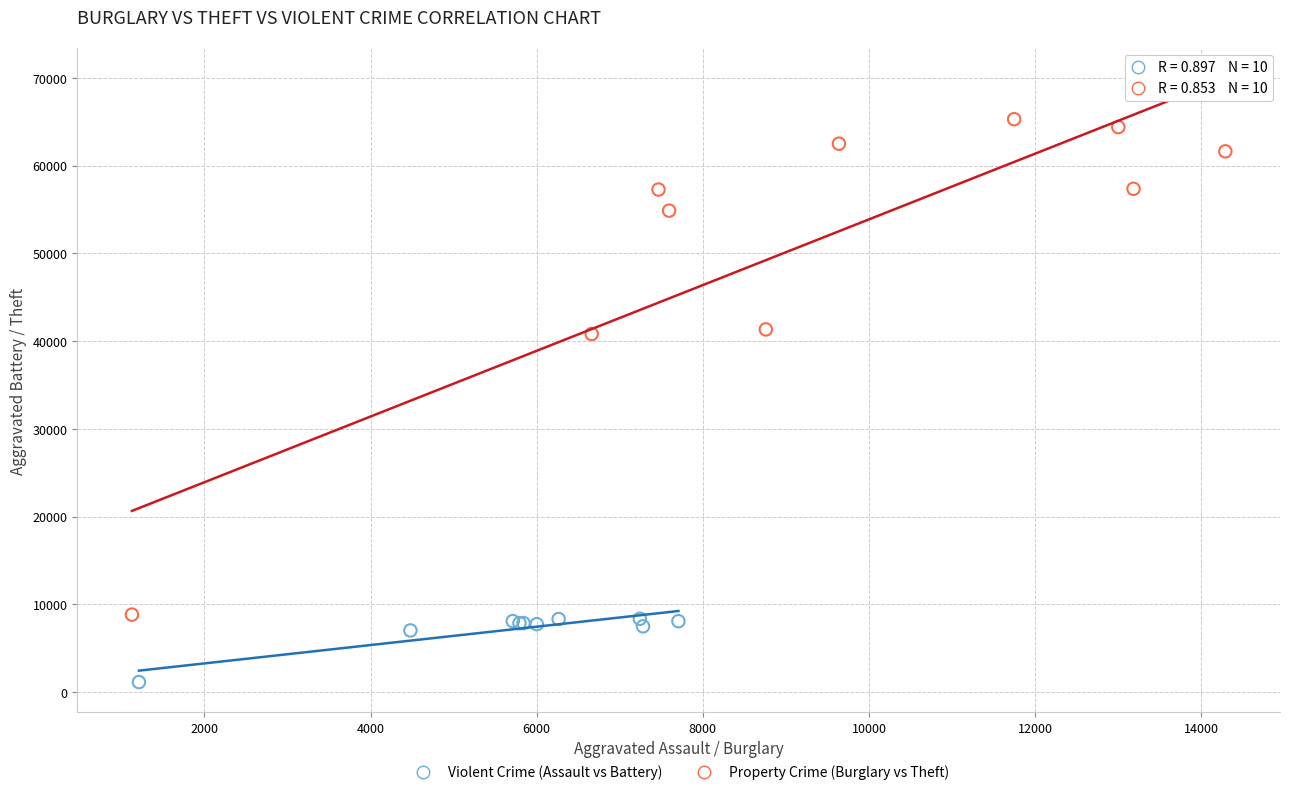

Which series has the widest spread of Y values?

Property Crime (Burglary vs Theft)